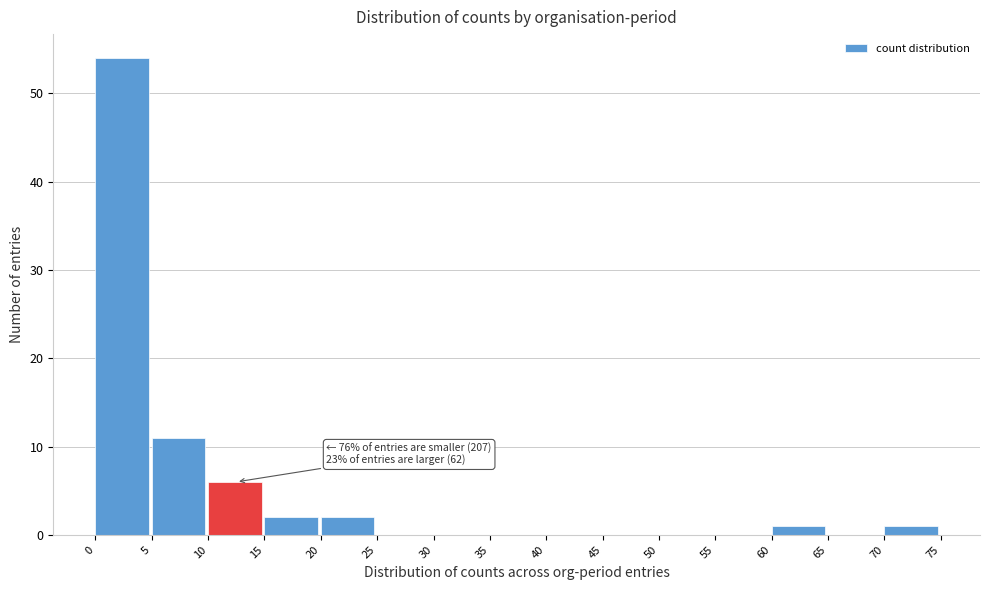

Over which range of the x-axis is the bar tallest?

0 to 5